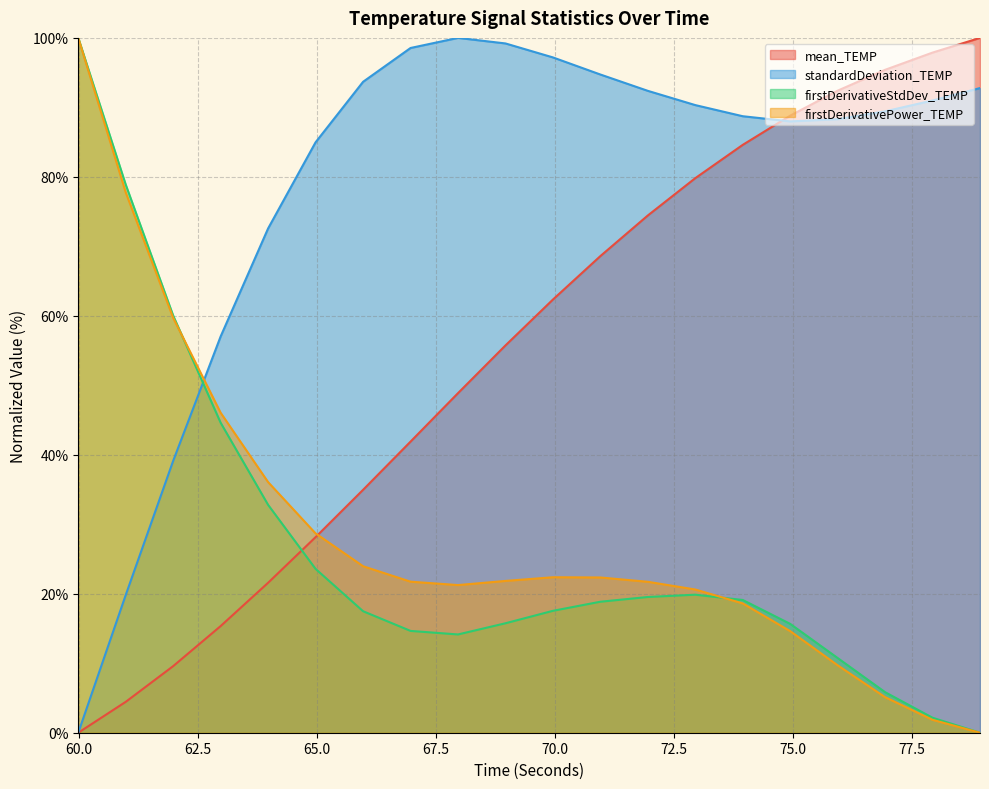

At 66.96951499999605, list the series in order from largest to smallest.

standardDeviation_TEMP, mean_TEMP, firstDerivativePower_TEMP, firstDerivativeStdDev_TEMP